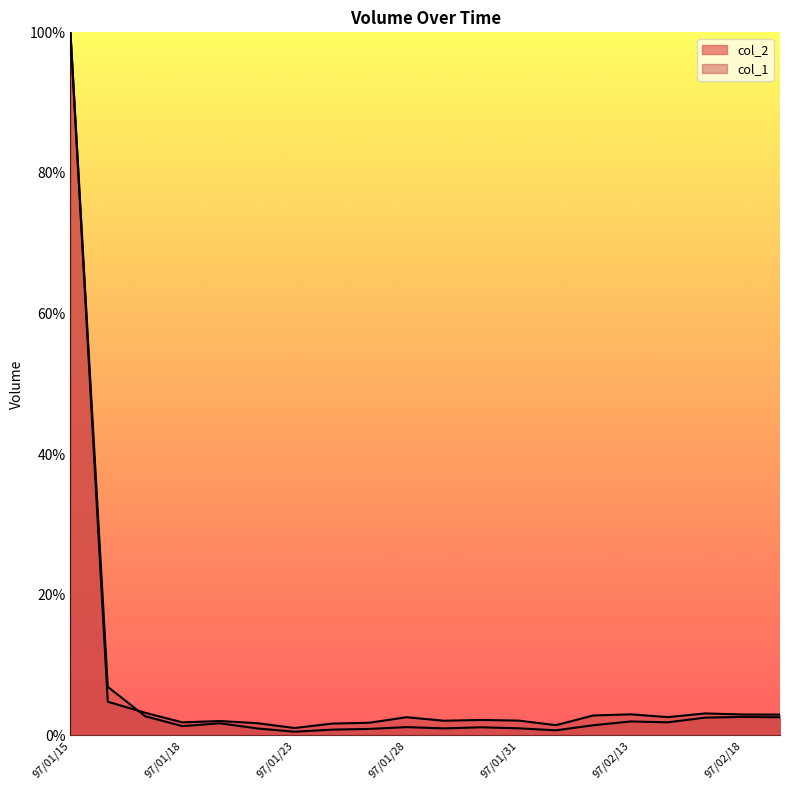

Reading right to left, transcribe all the data shown in this chart.

col_2: 97/02/19=0.0	97/02/18=0.0	97/02/15=0.0	97/02/14=0.0	97/02/13=0.0	97/02/12=0.0	97/02/01=0.0	97/01/31=0.0	97/01/30=0.0	97/01/29=0.0	97/01/28=0.0	97/01/25=0.0	97/01/24=0.0	97/01/23=0.0	97/01/22=0.0	97/01/21=0.0	97/01/18=0.0	97/01/17=0.0	97/01/16=0.1	97/01/15=1.0
col_1: 97/02/19=0.0	97/02/18=0.0	97/02/15=0.0	97/02/14=0.0	97/02/13=0.0	97/02/12=0.0	97/02/01=0.0	97/01/31=0.0	97/01/30=0.0	97/01/29=0.0	97/01/28=0.0	97/01/25=0.0	97/01/24=0.0	97/01/23=0.0	97/01/22=0.0	97/01/21=0.0	97/01/18=0.0	97/01/17=0.0	97/01/16=0.0	97/01/15=1.0